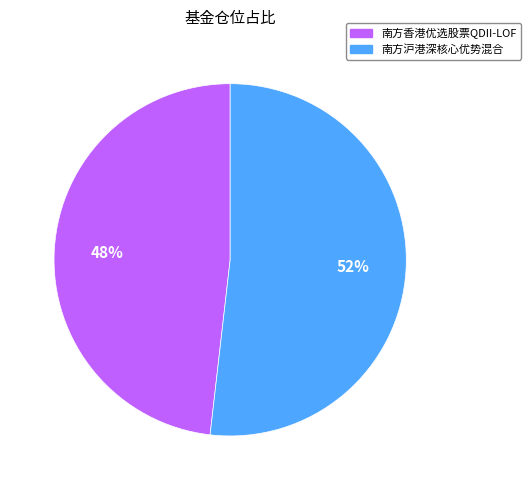

Do 南方香港优选股票QDII-LOF and 南方沪港深核心优势混合 together represent more than half of the pie?

Yes